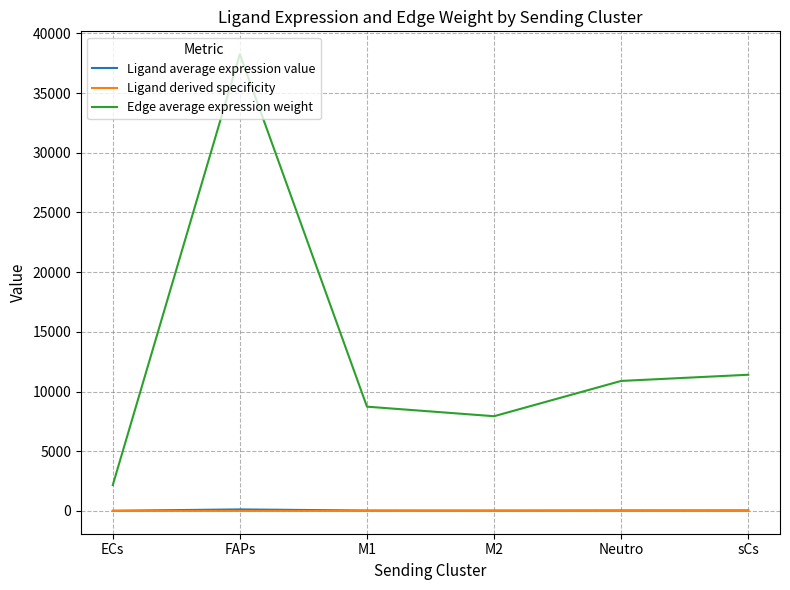

What is the total value across all series at M2?

7955.6